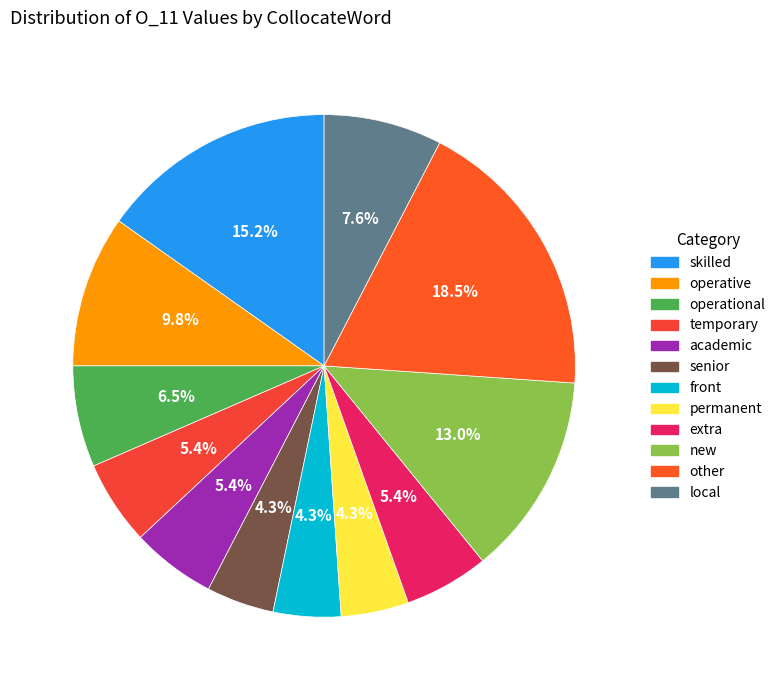

How many slices are in this pie chart?

12